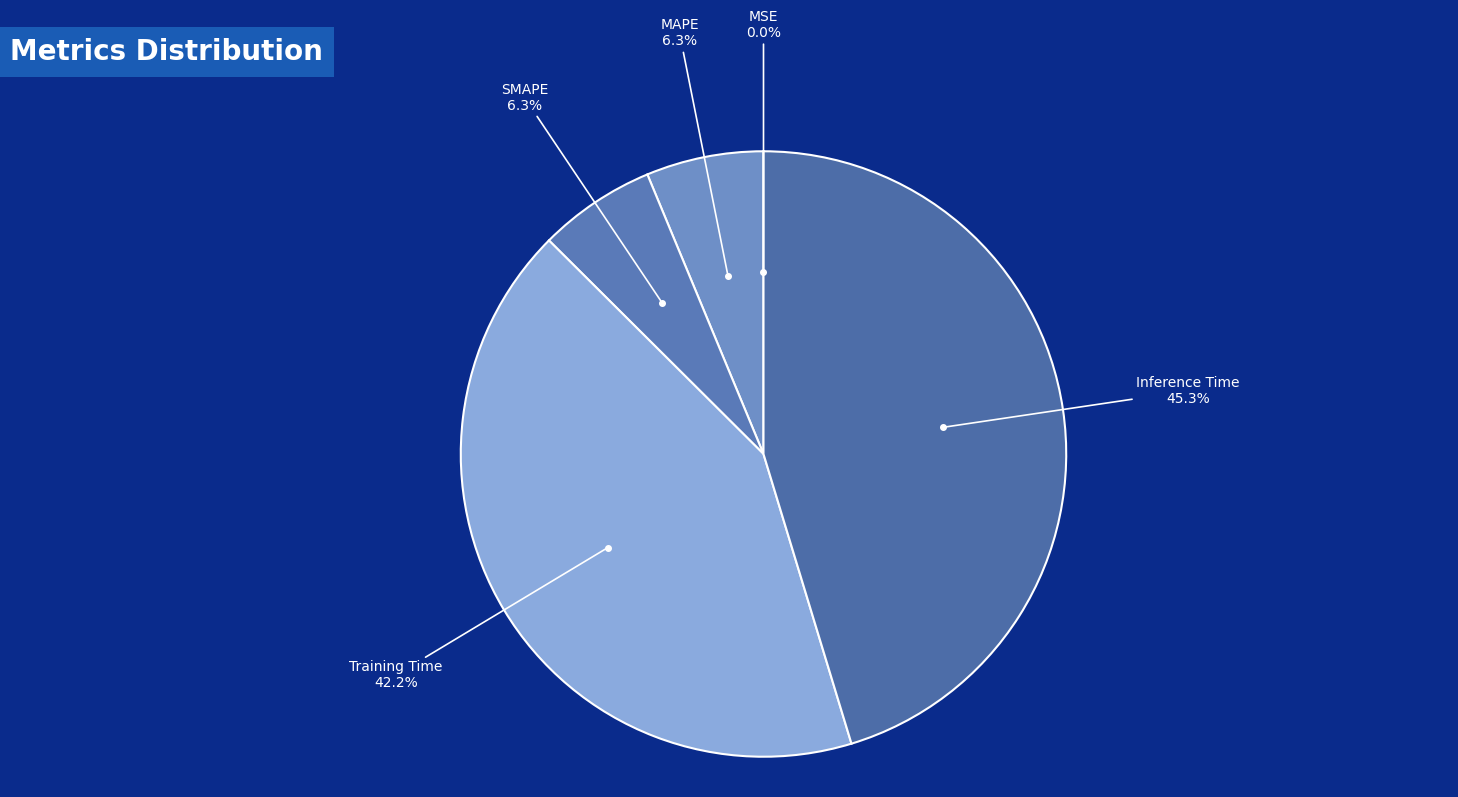

How much of the chart is everything except MAPE?

93.7%